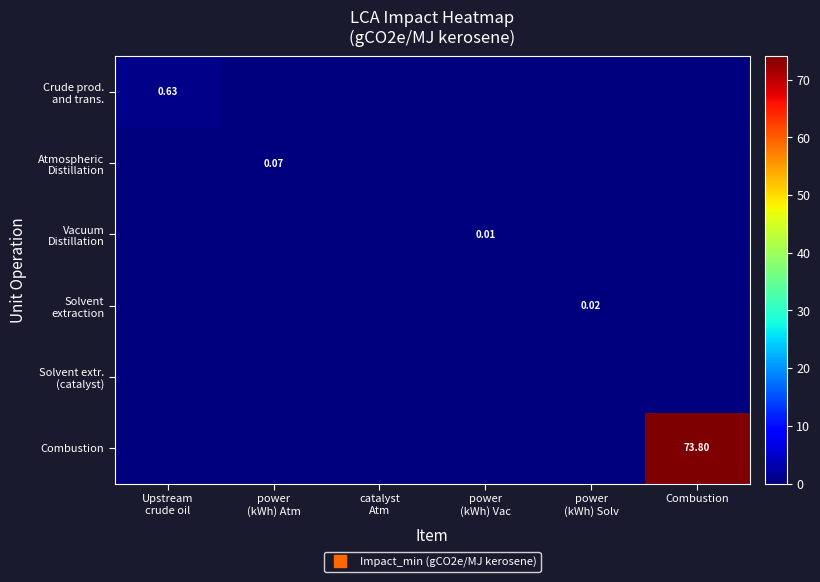

Which series has the largest total across all categories?

Combustion